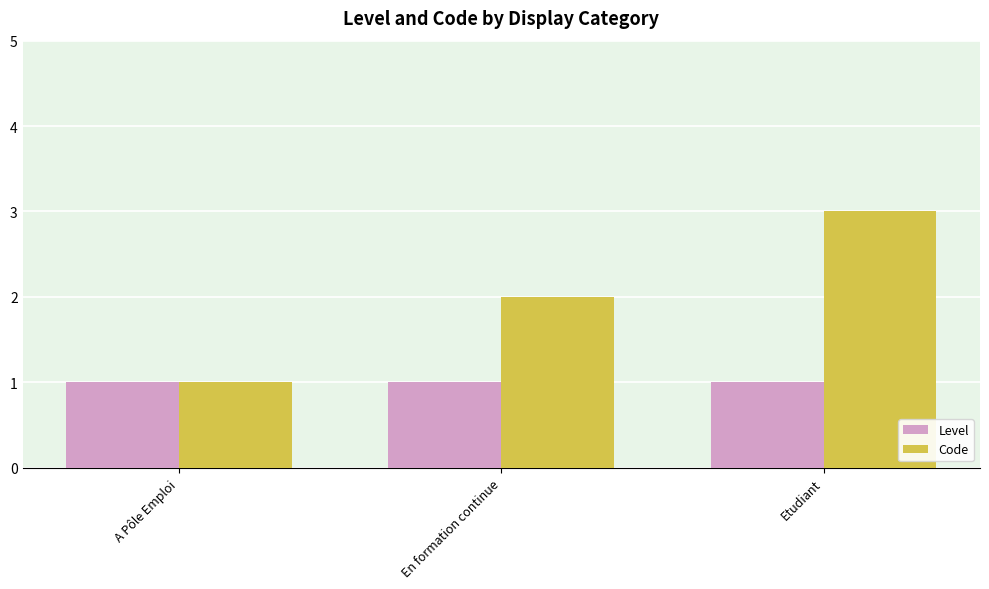

How many bars are there in each group?

2